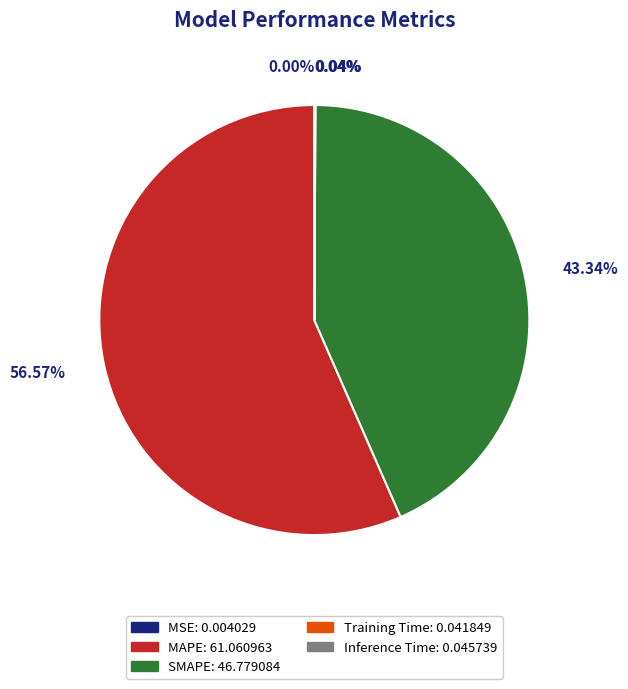

The MAPE slice represents 57% of the pie. True or false?

True